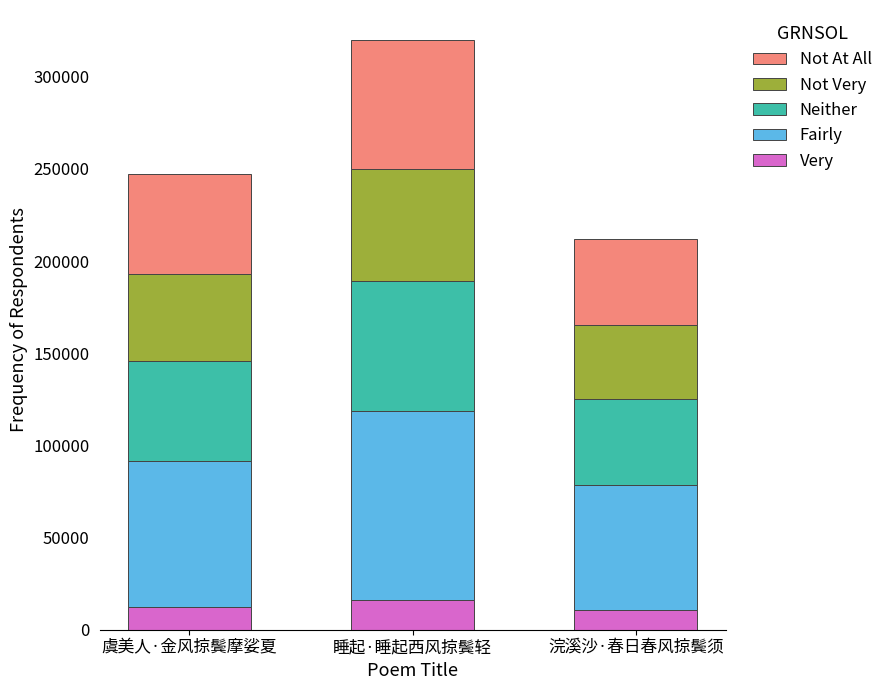

What is the total value across all series at 睡起·睡起西风掠鬓轻?

320214.0